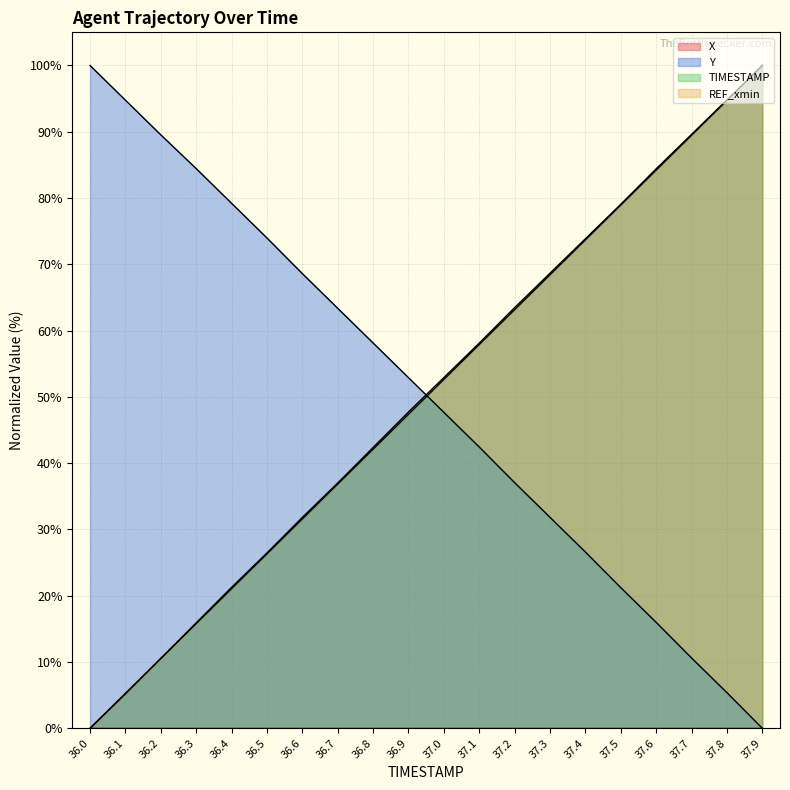

Between 36.1 and 37.0, which series saw the biggest shift?

X